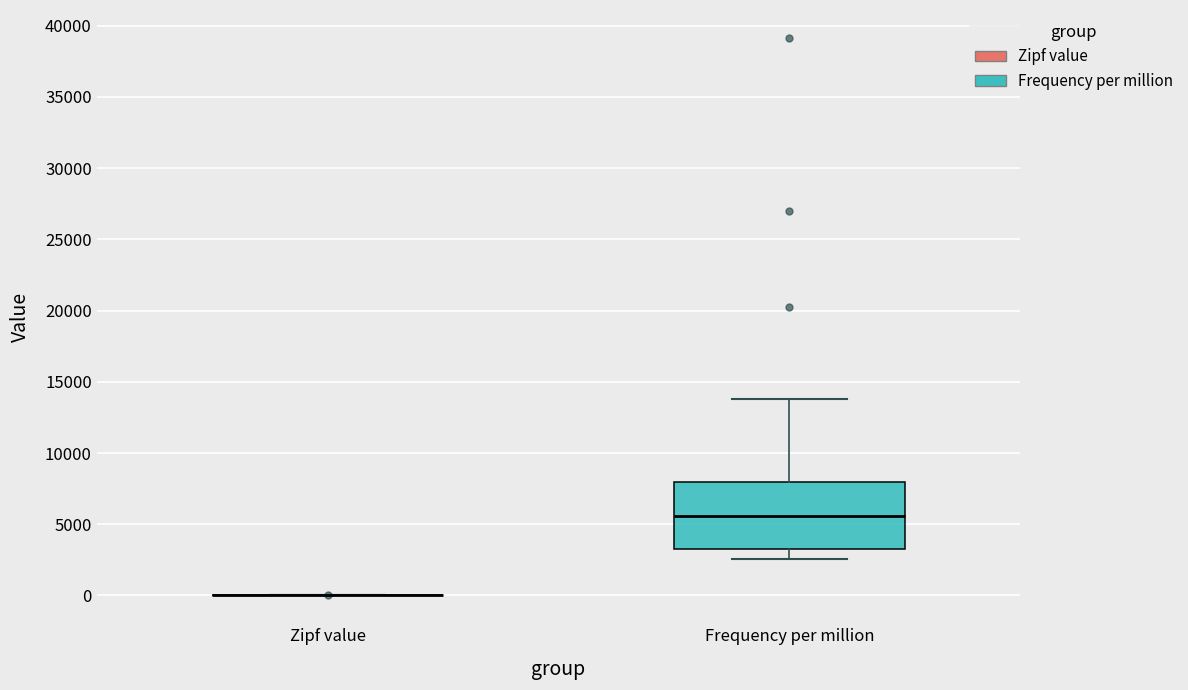

Reading left to right, transcribe this box plot: for each box, give where its median line is, the range the box spans, and where its two whiskers end, as read against the y-axis. The values are not printed on the chart, so give them approximately, as read against the axis.

Zipf value: box collapsed to a line at 0, whiskers 0 to 0
Frequency per million: median 5500, box 3500 to 8000, whiskers 2500 to 14000